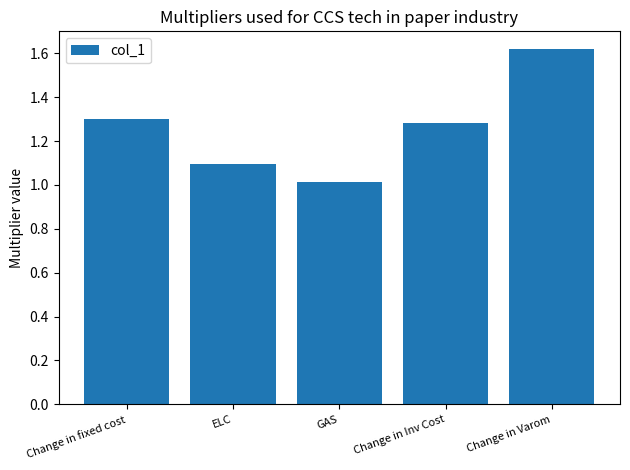

Is it true that the value at ELC is 1.1?

True